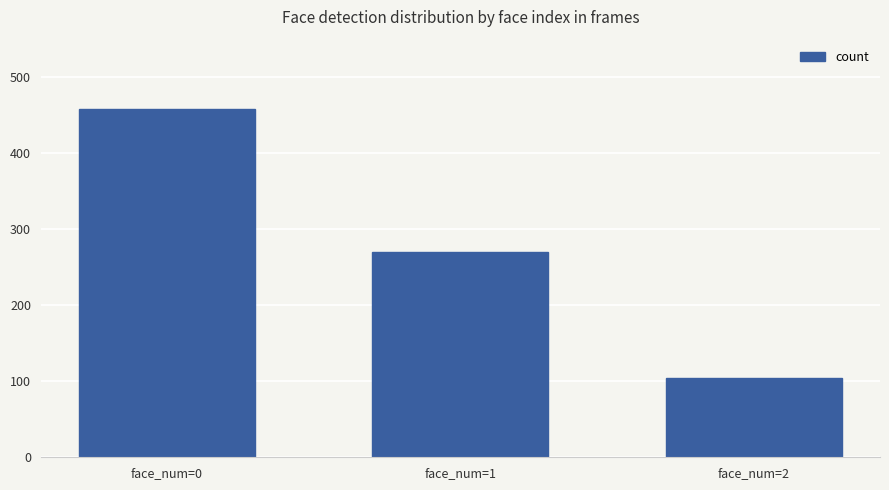

Which category has the lowest value across all series?

face_num=2